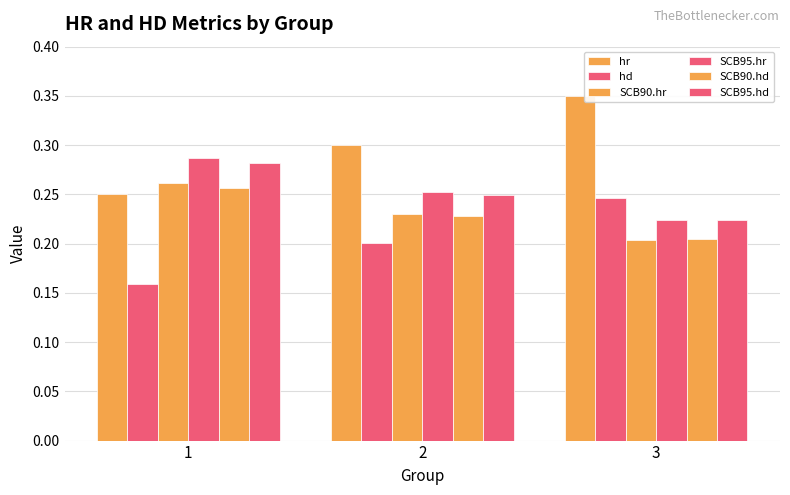

Reading left to right, list all the values displayed in this chart.

hr: 0.2	0.3	0.3
hd: 0.2	0.2	0.2
SCB90.hr: 0.3	0.2	0.2
SCB95.hr: 0.3	0.3	0.2
SCB90.hd: 0.3	0.2	0.2
SCB95.hd: 0.3	0.2	0.2